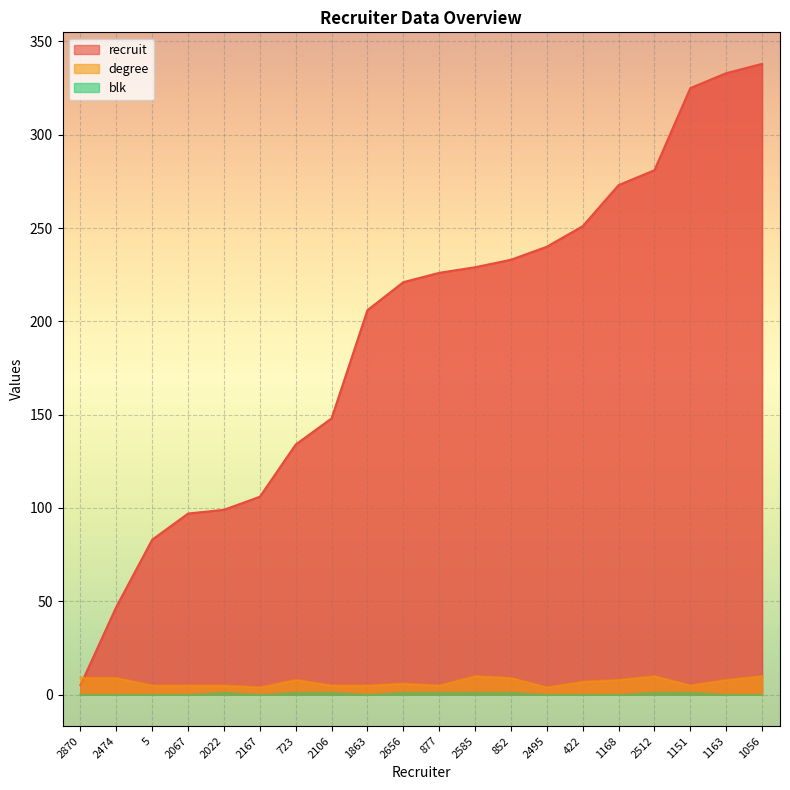

What is the label of the 3rd point from the left?

5